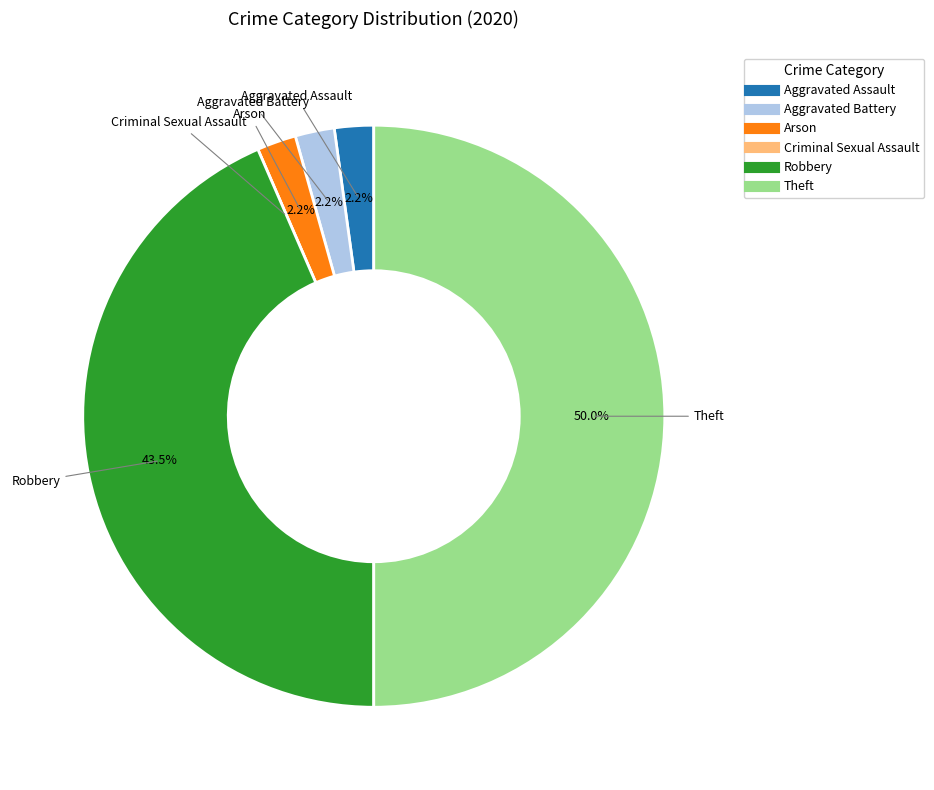

What percentage do Robbery and Aggravated Battery together represent?

45.7%